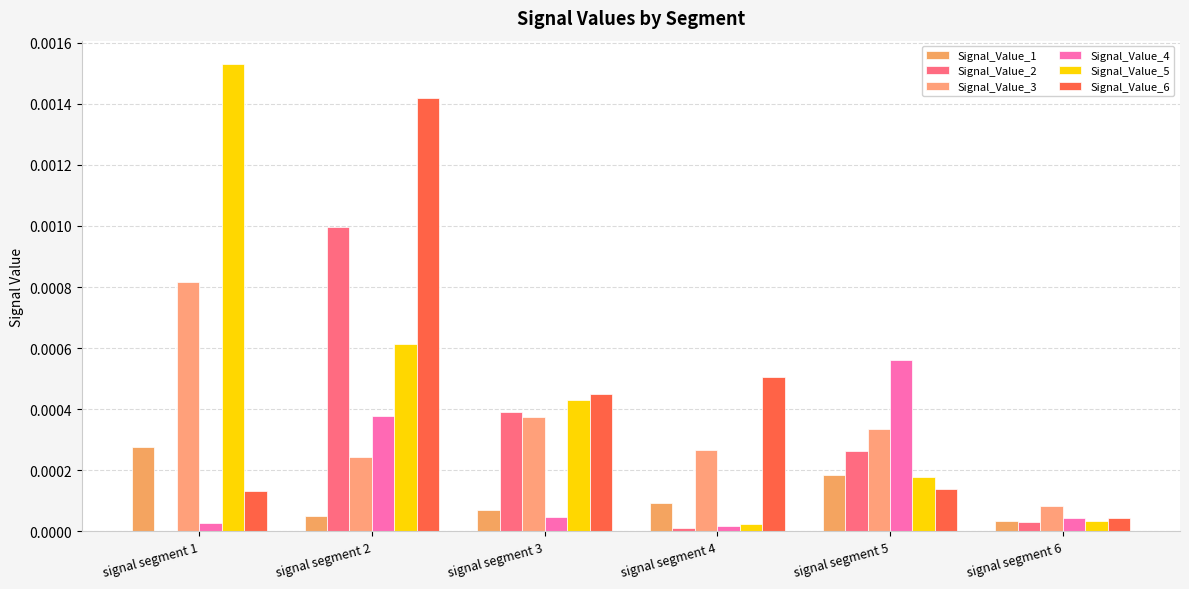

At which label does Signal_Value_3 reach its peak?

signal segment 1